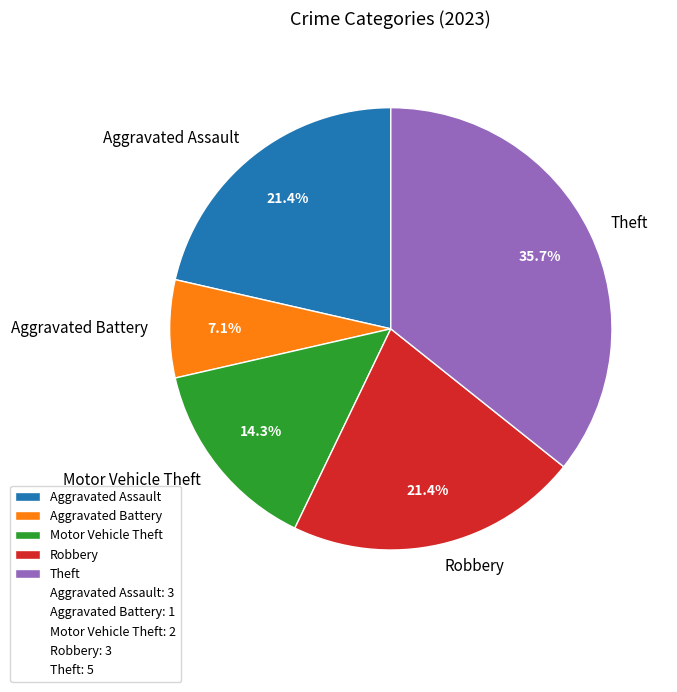

True or false: Aggravated Assault accounts for 21% of the total.

True